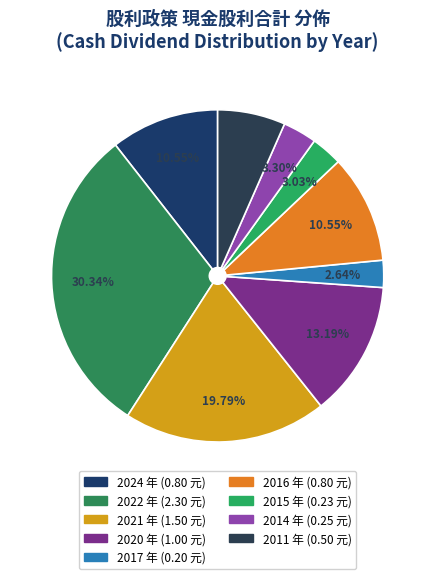

Is there any slice that represents more than half of the pie?

No